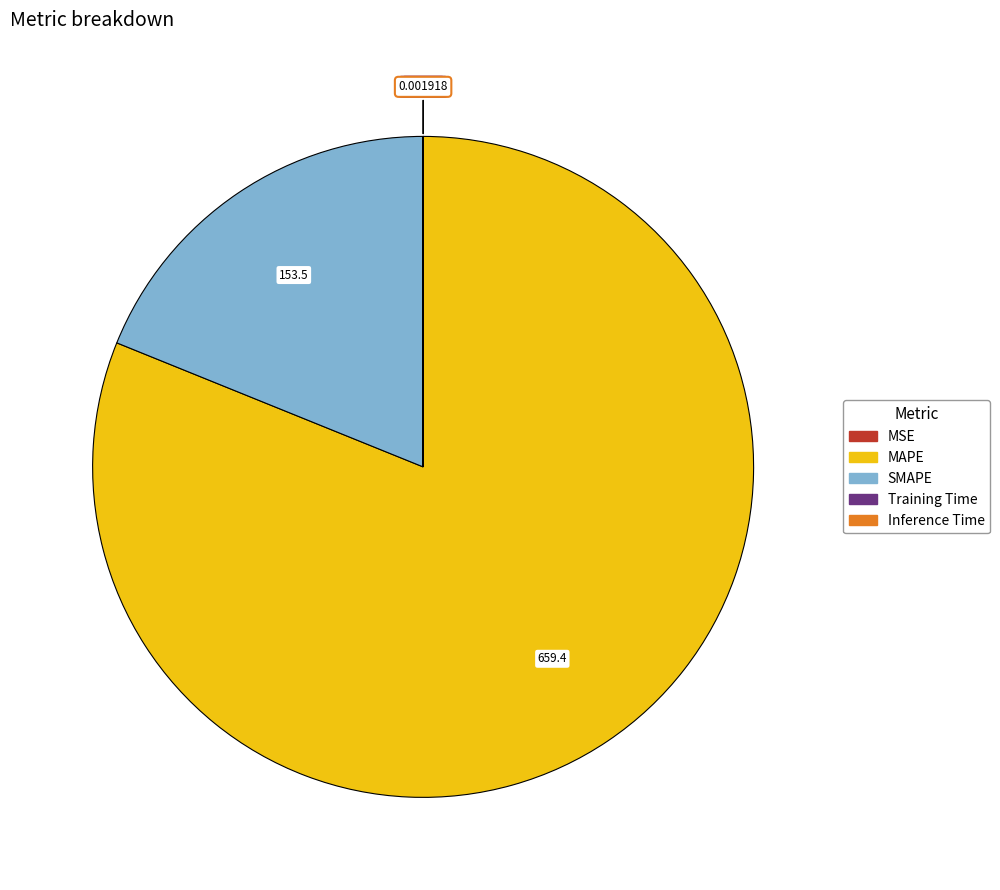

Is there any slice that represents more than half of the pie?

Yes